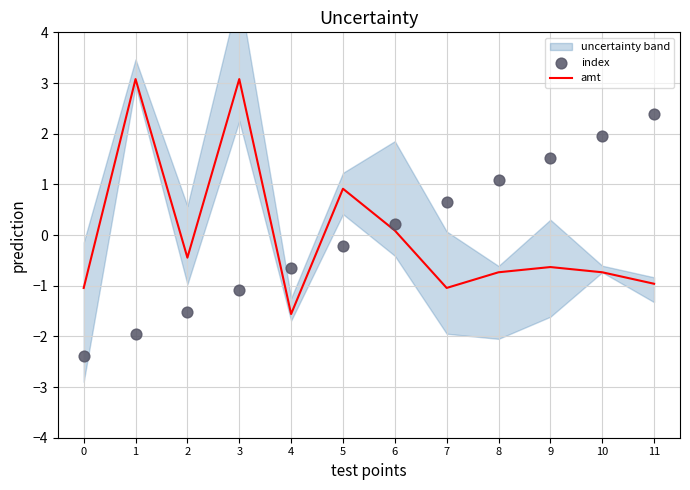

At how many categories does at least one series exceed 1?

6